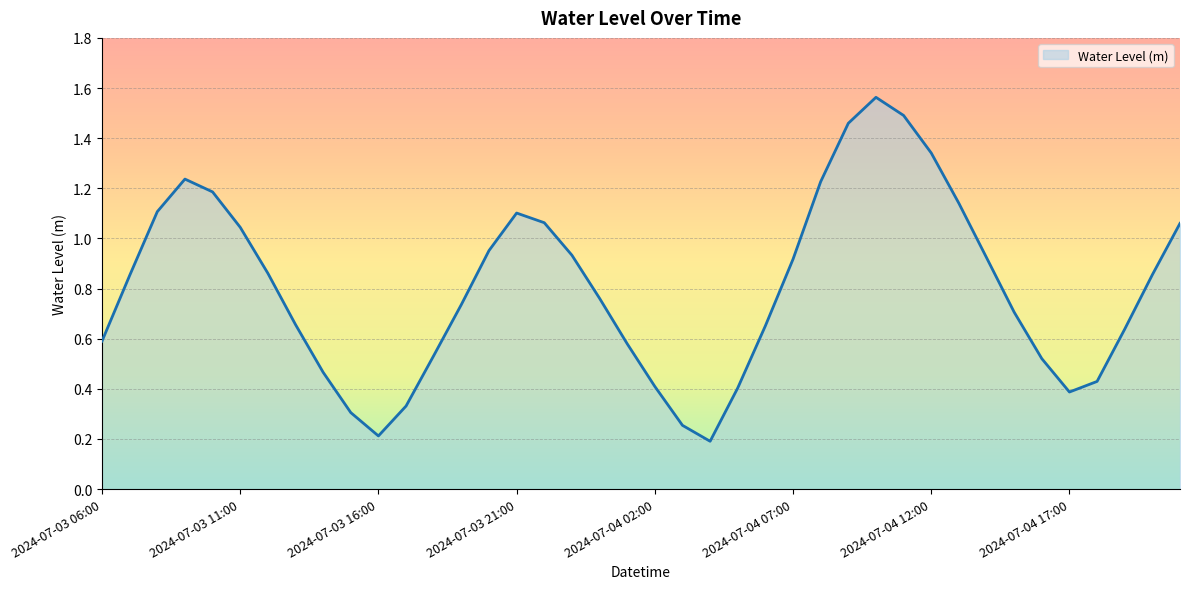

Rank the categories by value from highest to lowest.

2024-07-04 10:00, 2024-07-04 11:00, 2024-07-04 09:00, 2024-07-04 12:00, 2024-07-03 09:00, 2024-07-04 08:00, 2024-07-03 10:00, 2024-07-04 13:00, 2024-07-03 08:00, 2024-07-03 21:00, 2024-07-03 22:00, 2024-07-04 21:00, 2024-07-03 11:00, 2024-07-03 20:00, 2024-07-03 23:00, 2024-07-04 14:00, 2024-07-04 07:00, 2024-07-03 12:00, 2024-07-04 20:00, 2024-07-03 07:00, 2024-07-04 00:00, 2024-07-03 19:00, 2024-07-04 15:00, 2024-07-03 13:00, 2024-07-04 06:00, 2024-07-04 19:00, 2024-07-03 06:00, 2024-07-04 01:00, 2024-07-03 18:00, 2024-07-04 16:00, 2024-07-03 14:00, 2024-07-04 18:00, 2024-07-04 02:00, 2024-07-04 05:00, 2024-07-04 17:00, 2024-07-03 17:00, 2024-07-03 15:00, 2024-07-04 03:00, 2024-07-03 16:00, 2024-07-04 04:00